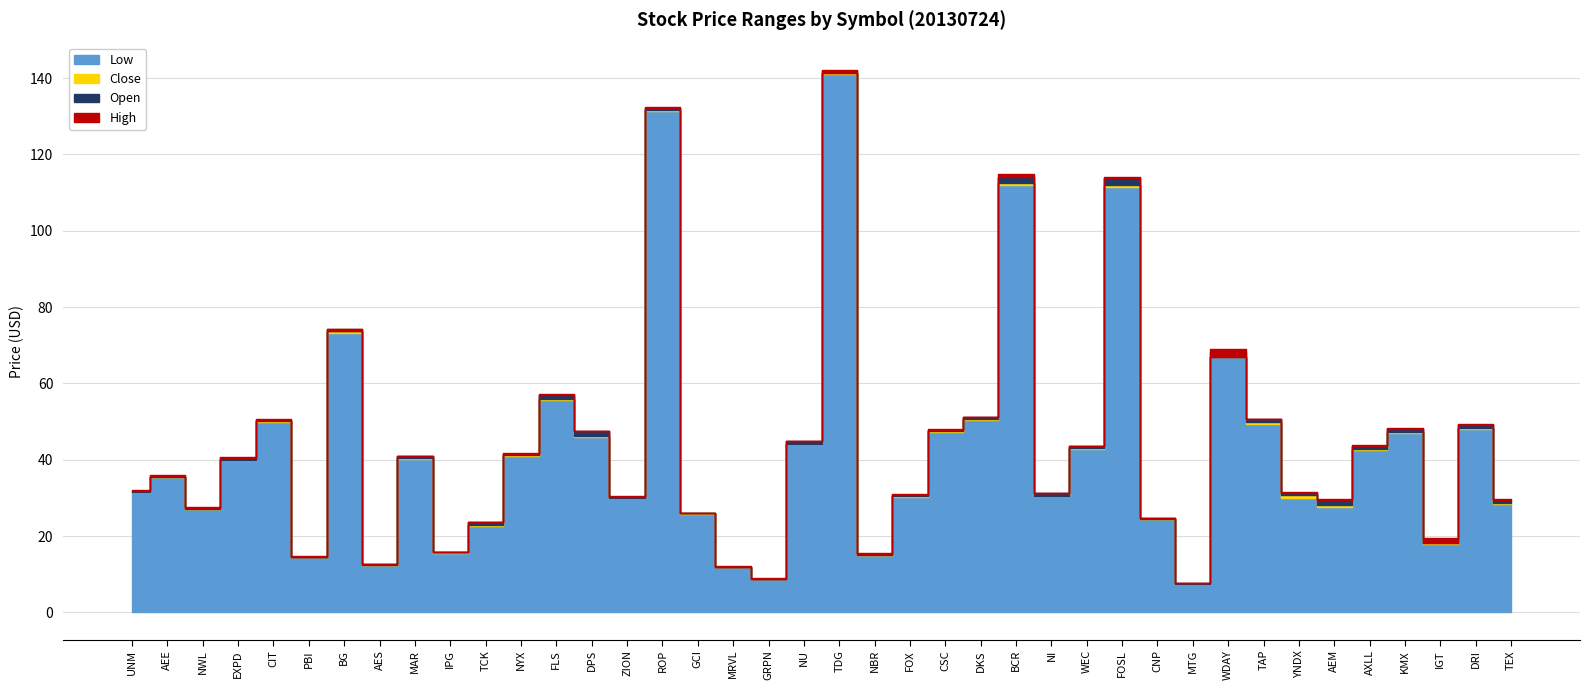

True or false: High has a value of 19.7 at DKS.

False